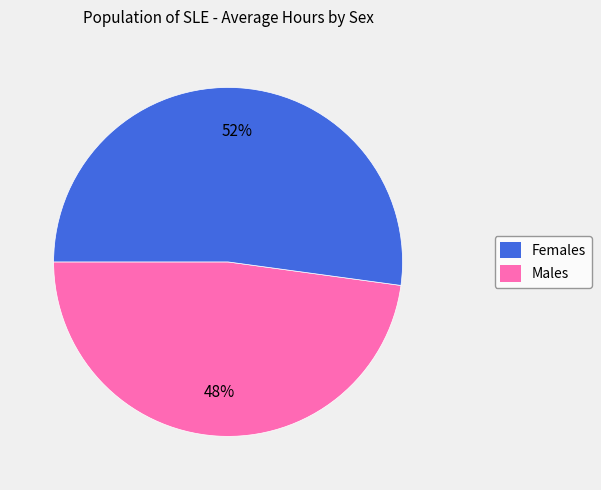

Is there any slice that represents more than half of the pie?

Yes